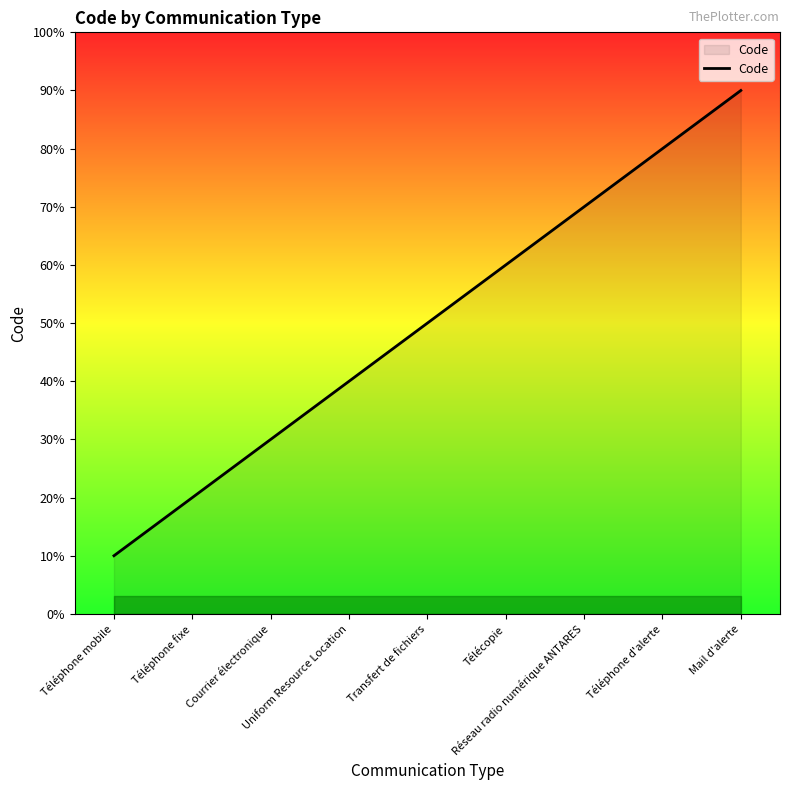

Is this an area chart (filled region under the line)?

Yes